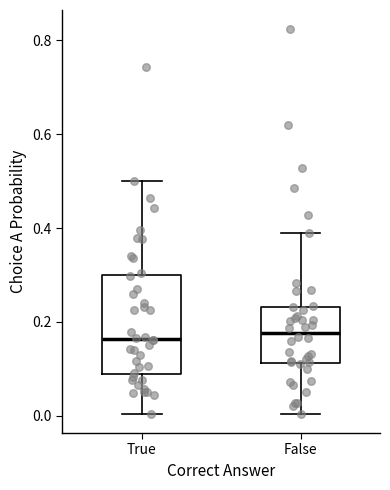

Reading left to right, read every box against the y-axis: the position of its median line, the range the box covers, and the ends of its whiskers. The values are not printed on the chart, so give them approximately, as read against the axis.

True: median 0.16, box 0.08 to 0.30, whiskers 0.00 to 0.50
False: median 0.18, box 0.12 to 0.24, whiskers 0.00 to 0.40